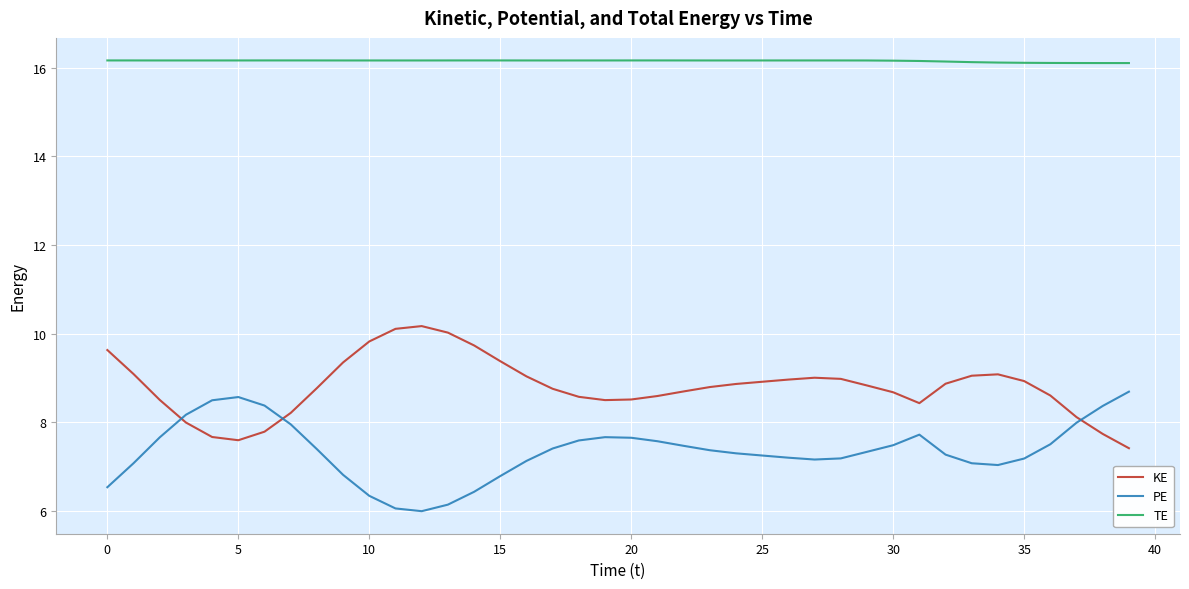

True or false: TE and PE intersect in this chart.

False